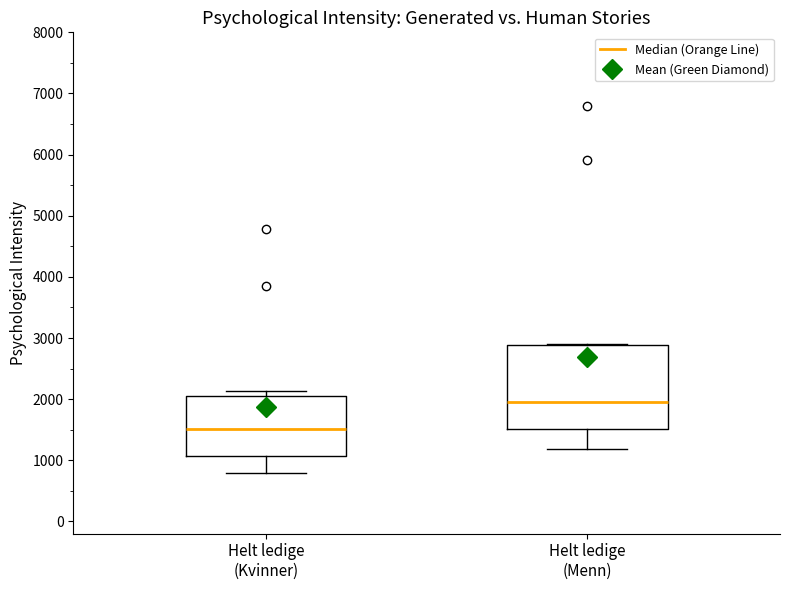

Which box is the tallest, from its lower edge to its upper edge?

Helt ledige (Menn)